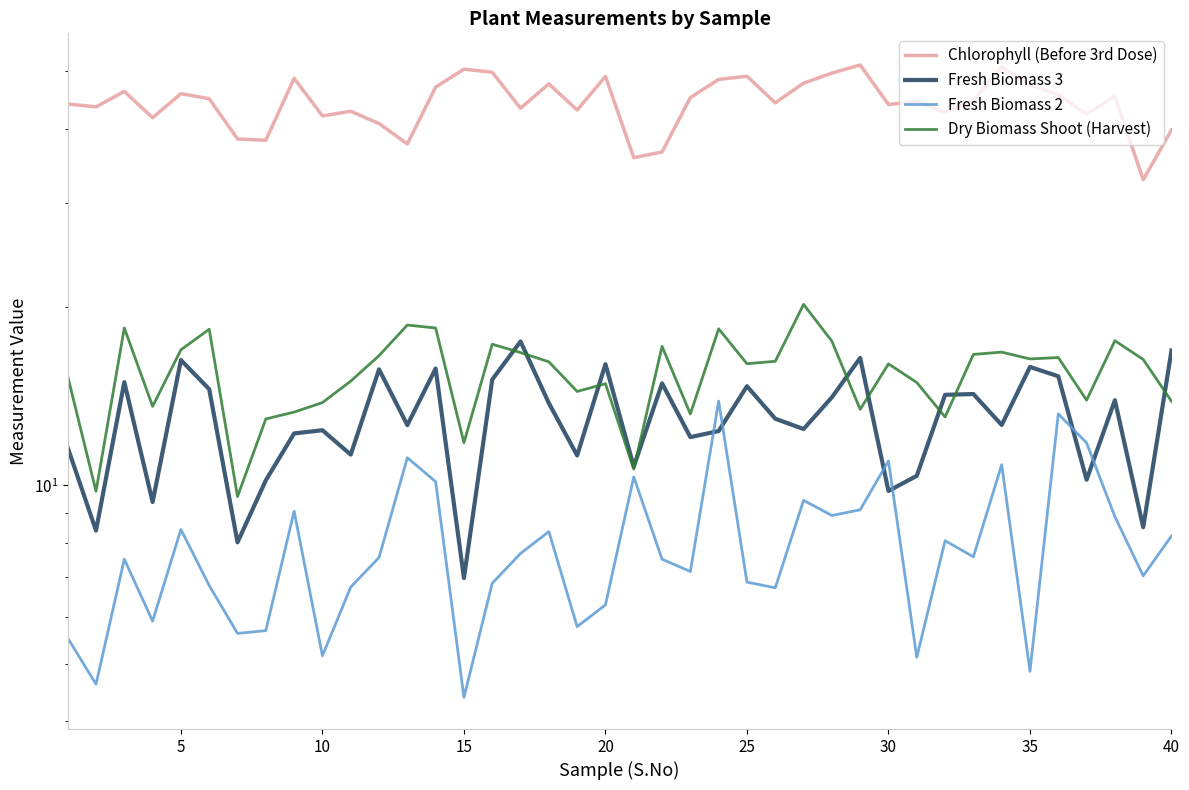

Reading right to left, what are all the values shown in this chart?

Chlorophyll (Before 3rd Dose): 39.8	32.8	45.3	42.3	45.6	47.4	50.8	44.6	42.6	44.4	43.9	51.2	49.6	47.7	44.2	49.0	48.4	45.1	36.5	35.7	49.0	43.0	47.6	43.3	49.8	50.4	47.0	37.7	40.8	42.8	42.0	48.6	38.2	38.4	44.9	45.8	41.7	46.2	43.5	44.0
Fresh Biomass 3: 16.9	8.5	13.9	10.2	15.3	15.9	12.7	14.3	14.2	10.4	9.8	16.4	14.1	12.5	13.0	14.7	12.4	12.1	14.9	10.8	16.0	11.2	13.8	17.5	15.1	7.0	15.8	12.6	15.7	11.3	12.4	12.2	10.2	8.0	14.5	16.3	9.4	14.9	8.4	11.6
Fresh Biomass 2: 8.2	7.0	8.9	11.8	13.2	4.9	10.8	7.6	8.1	5.1	11.0	9.1	8.9	9.4	6.7	6.9	13.9	7.2	7.5	10.3	6.3	5.8	8.4	7.7	6.8	4.4	10.2	11.1	7.6	6.7	5.2	9.1	5.7	5.6	6.8	8.4	5.9	7.5	4.6	5.5
Dry Biomass Shoot (Harvest): 13.9	16.3	17.6	13.9	16.4	16.4	16.8	16.6	13.1	14.9	16.0	13.4	17.5	20.2	16.2	16.1	18.4	13.2	17.2	10.7	14.8	14.4	16.2	16.8	17.3	11.8	18.4	18.6	16.6	15.0	13.8	13.3	12.9	9.6	18.4	16.9	13.6	18.4	9.8	15.3